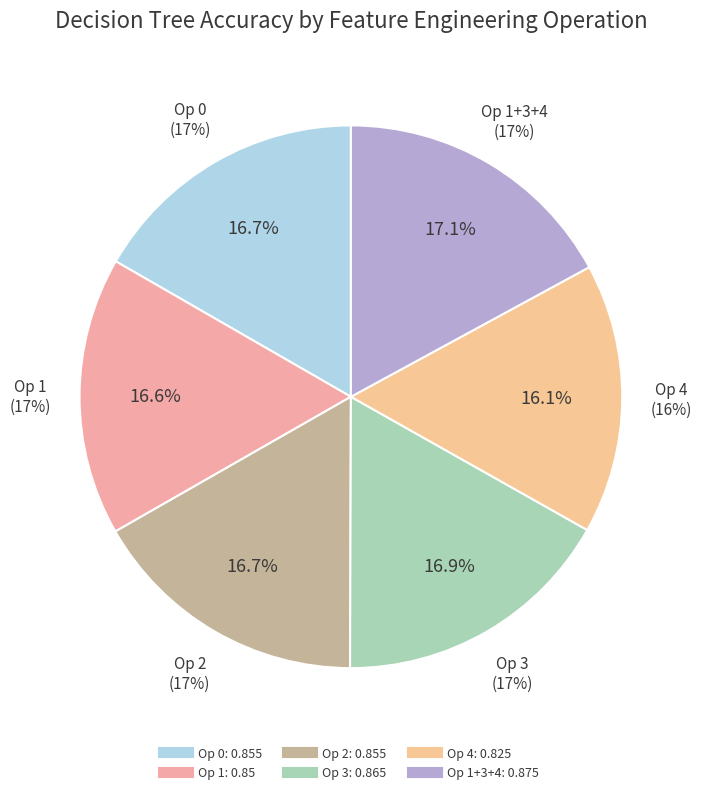

What is the smallest slice in the pie chart?

4